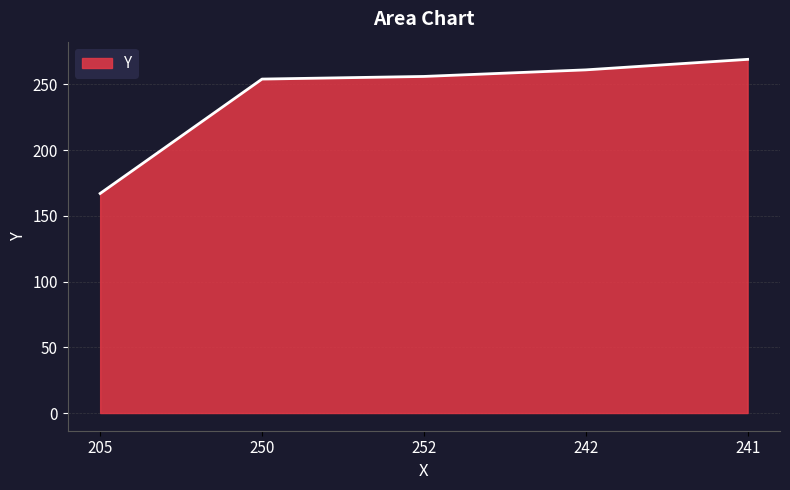

What is the difference between the maximum and minimum values?

102